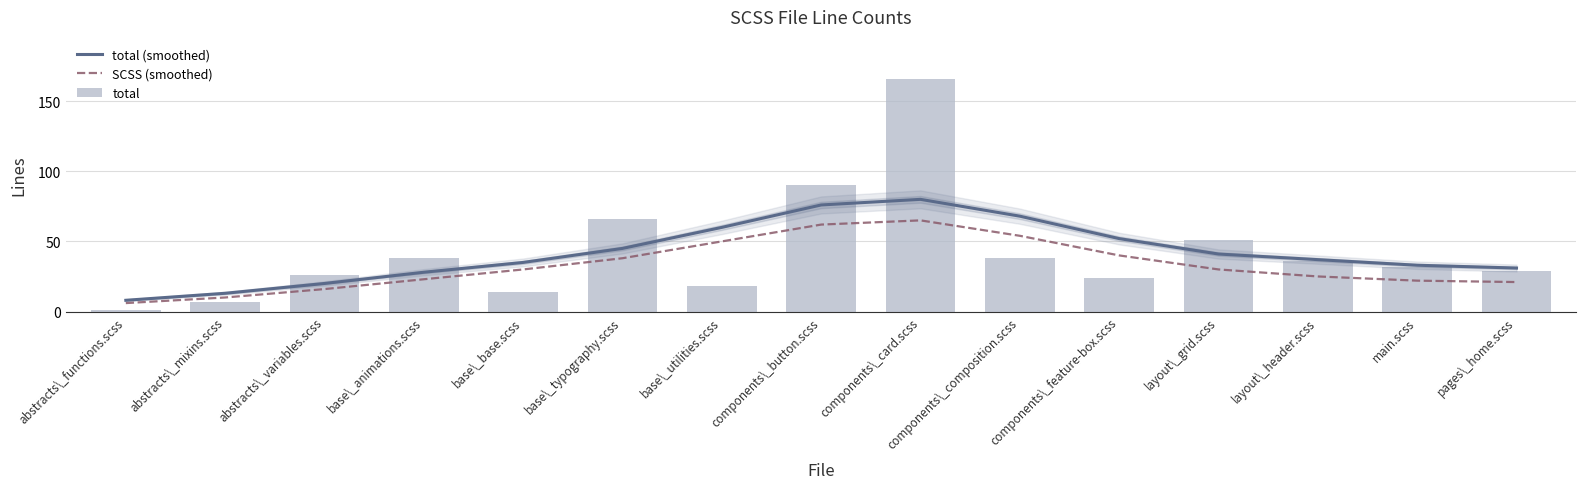

What are all the series names shown in the legend?

total (smoothed), SCSS (smoothed), total